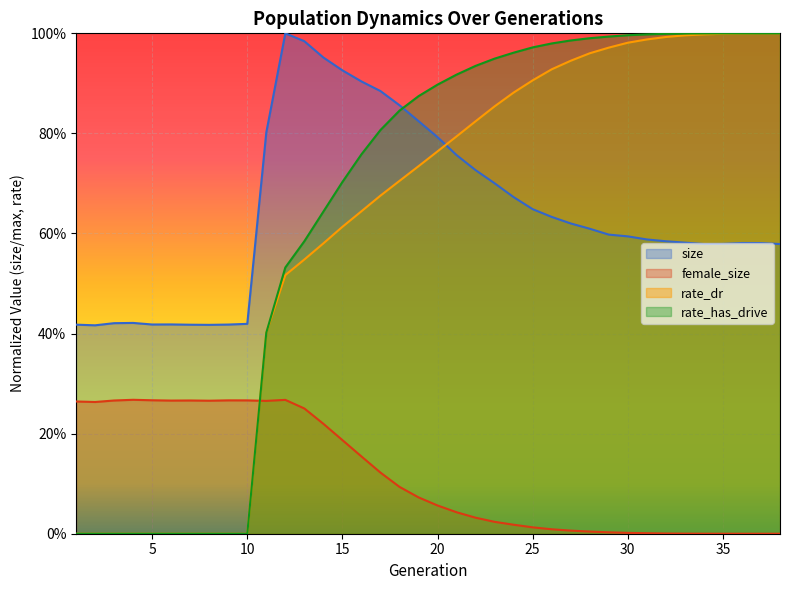

What is the maximum value shown in the chart?

1.0